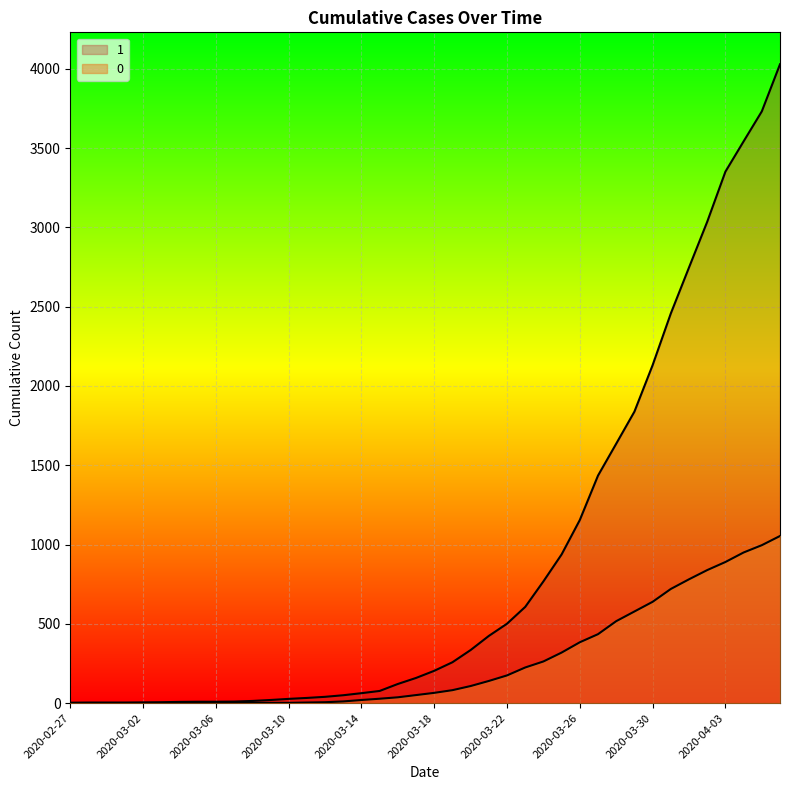

What are all the series names shown in the legend?

1, 0